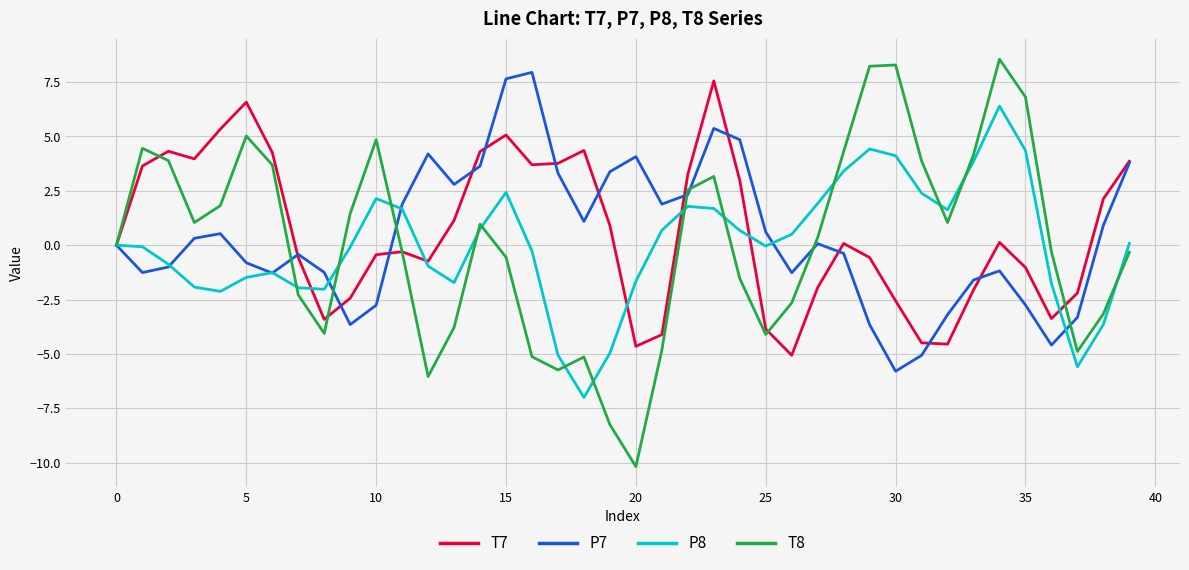

Which series has the widest spread of values?

T8